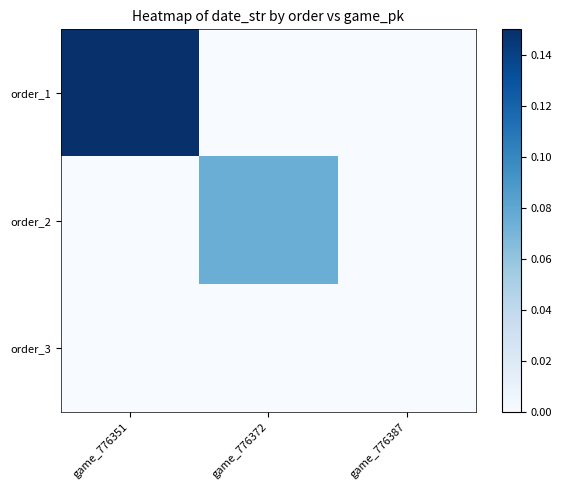

Reading right to left, extract all data points from this chart.

order_1: game_776387=0.0	game_776372=0.0	game_776351=0.1
order_2: game_776387=0.0	game_776372=0.1	game_776351=0.0
order_3: game_776387=0.0	game_776372=0.0	game_776351=0.0